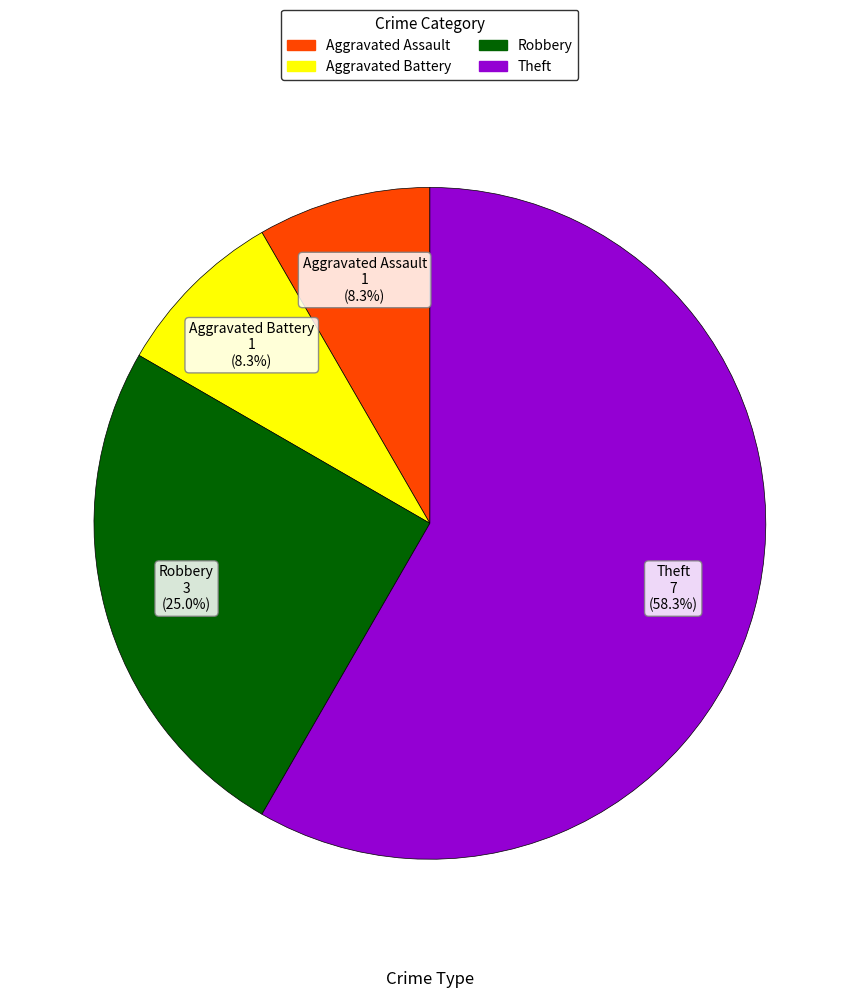

Which slice is the largest?

Theft